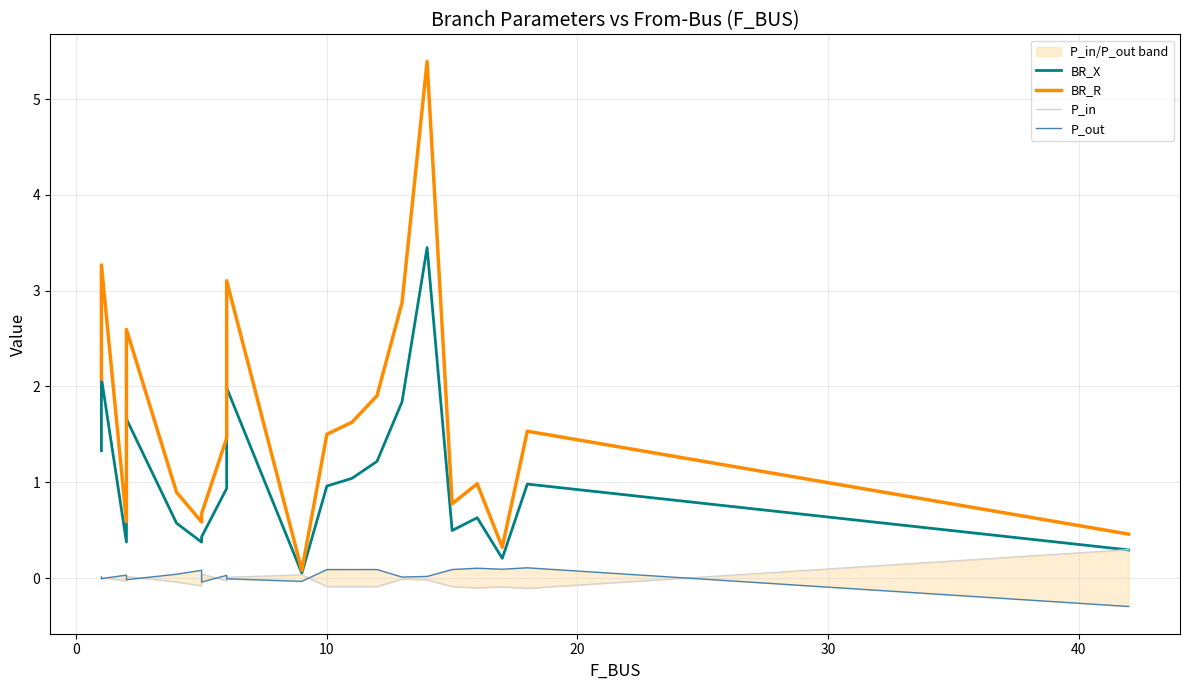

Is the value of BR_X at 17 greater than the value of P_out at 50?

Yes